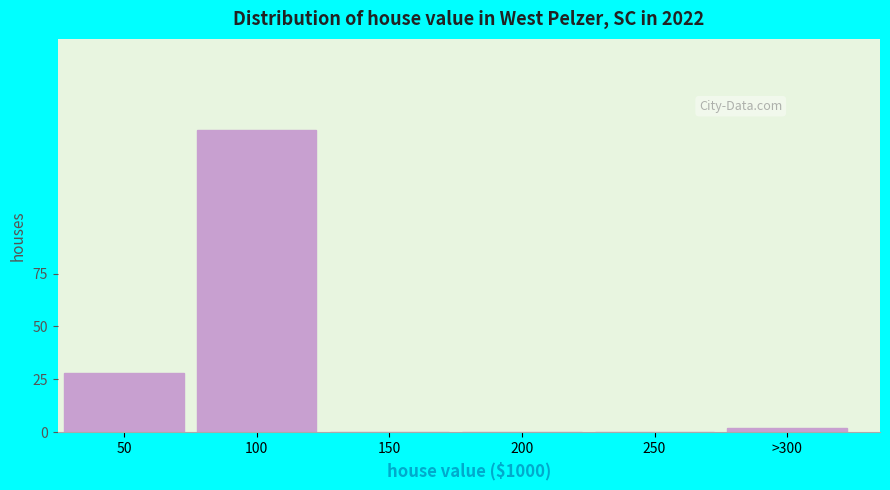

Reading left to right, what are all the values shown in this chart?

50=28	100=143	150=0	200=0	250=0	>300=2